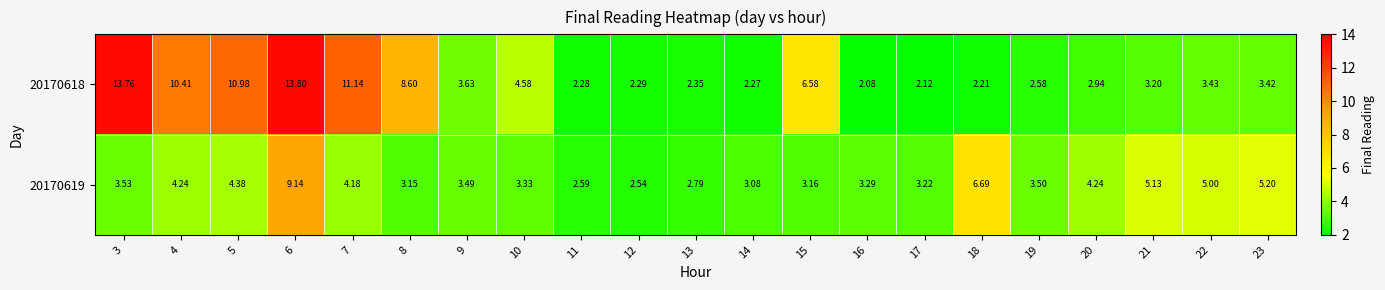

Is the value of 20170619 at 14 greater than the value of 20170618 at 17?

Yes